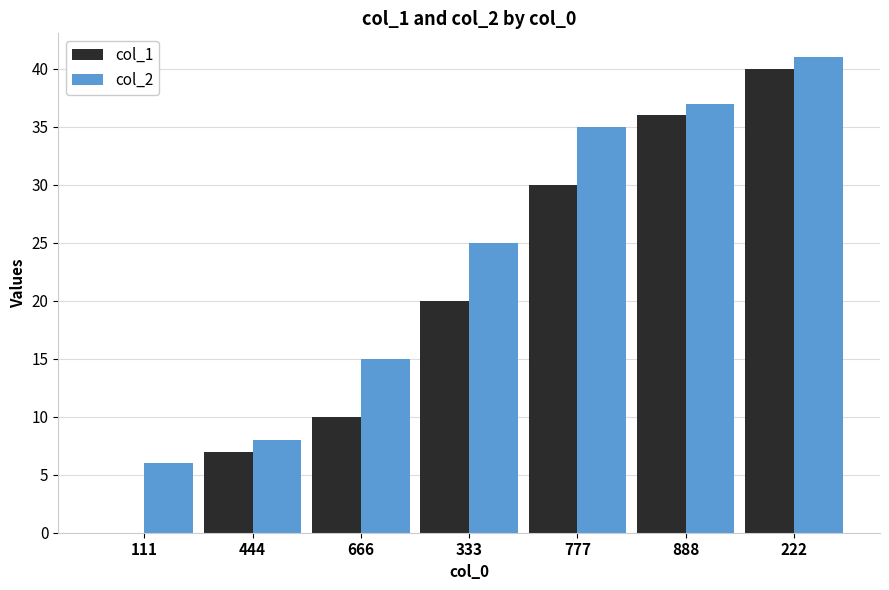

What is the sum of all col_2 values?

167